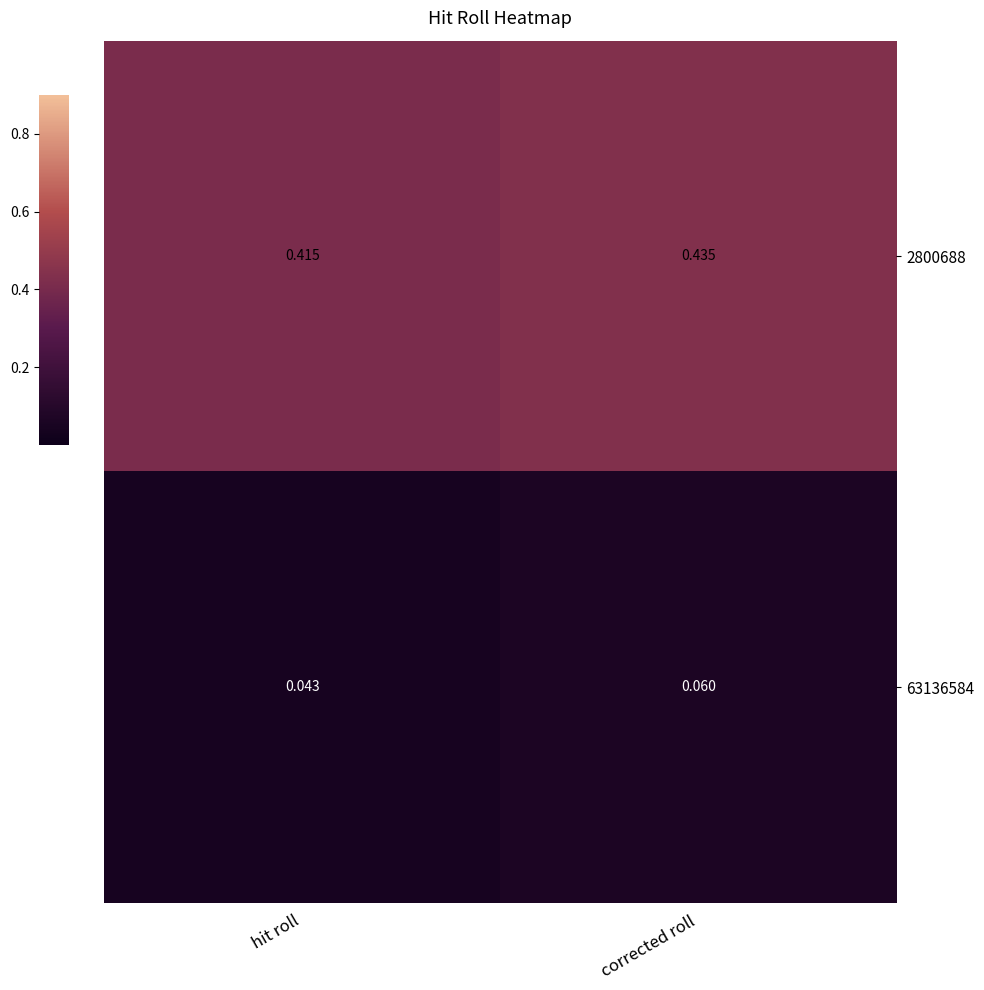

At how many categories does at least one series exceed 0?

2